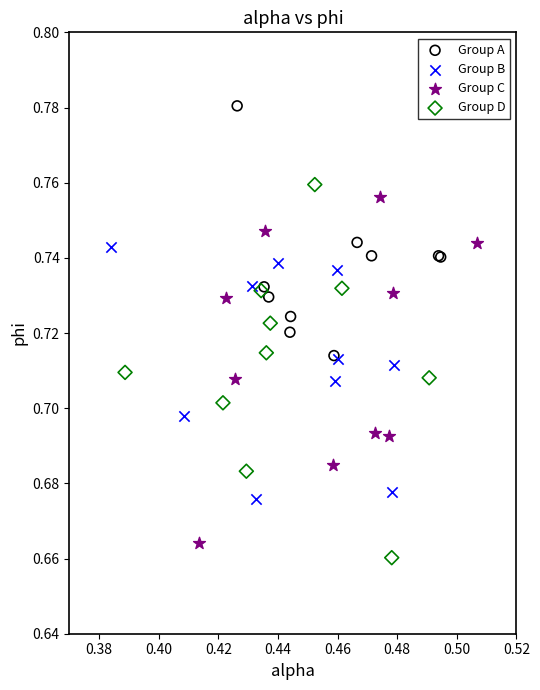

Which series reaches the maximum Y coordinate?

Group A